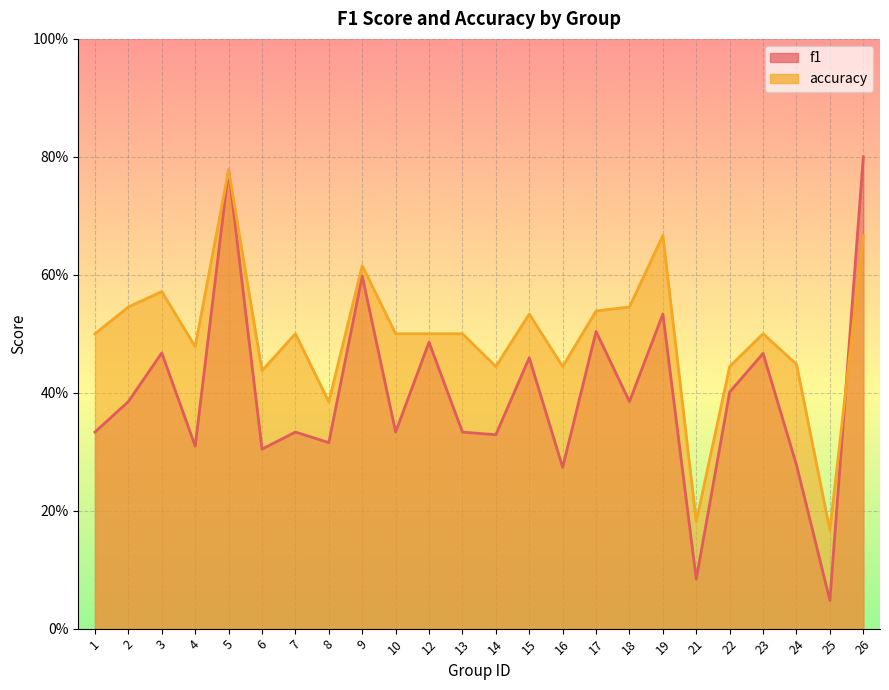

At which category is the sum across all series the highest?

5